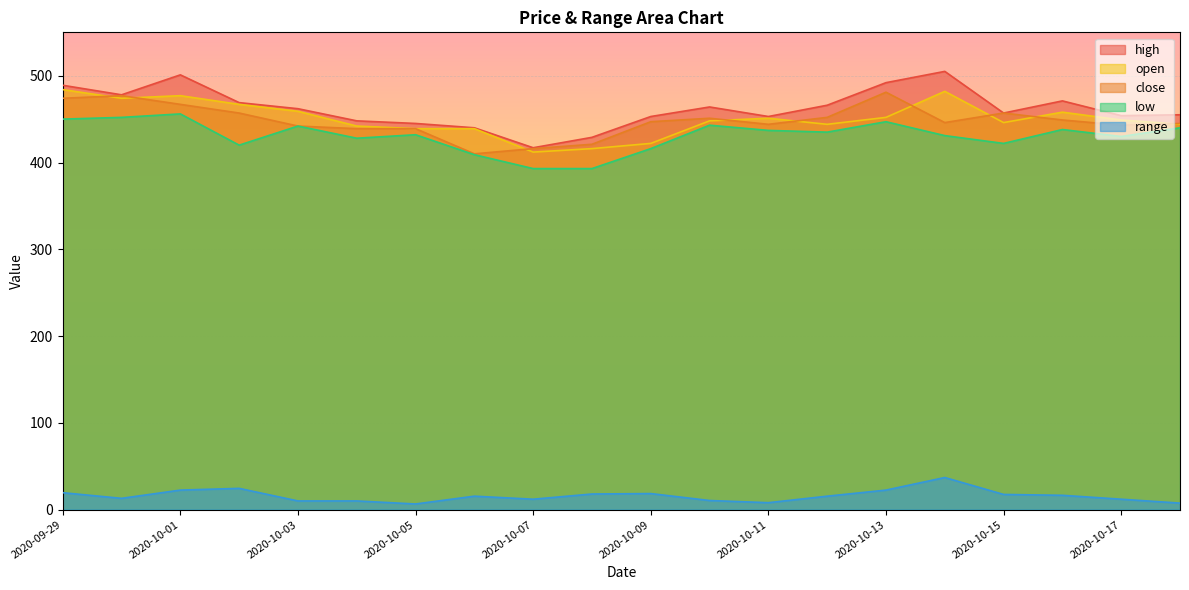

What is the difference between the maximum and minimum values in the open series?

72.0